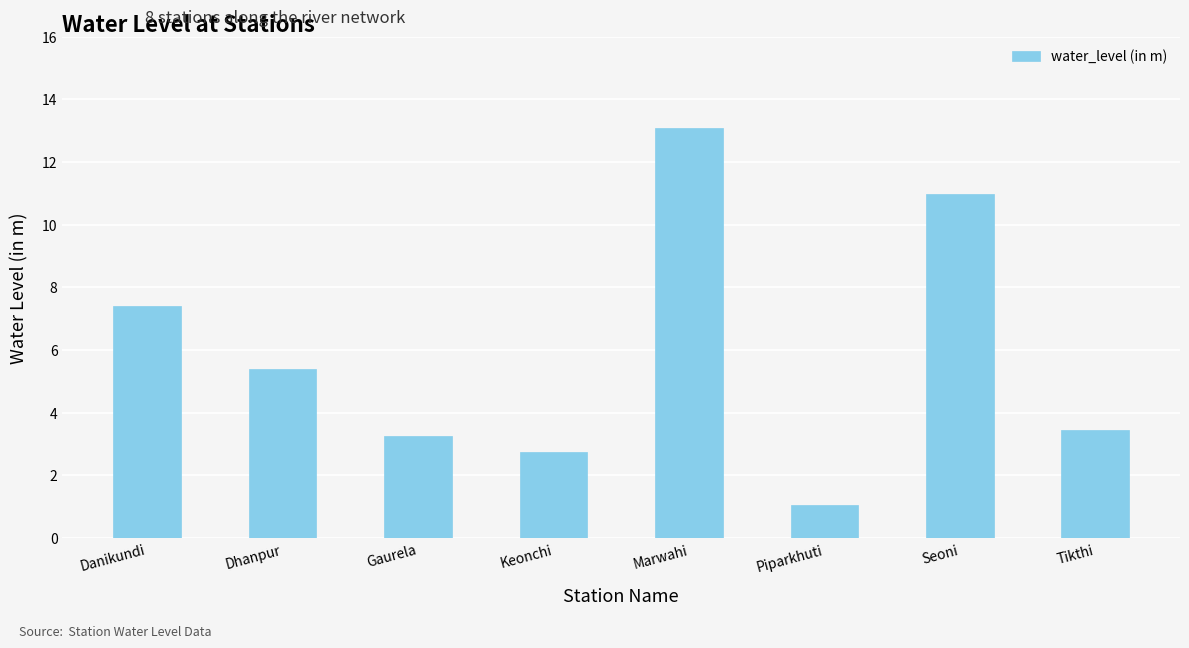

How many distinct data groups are displayed?

1